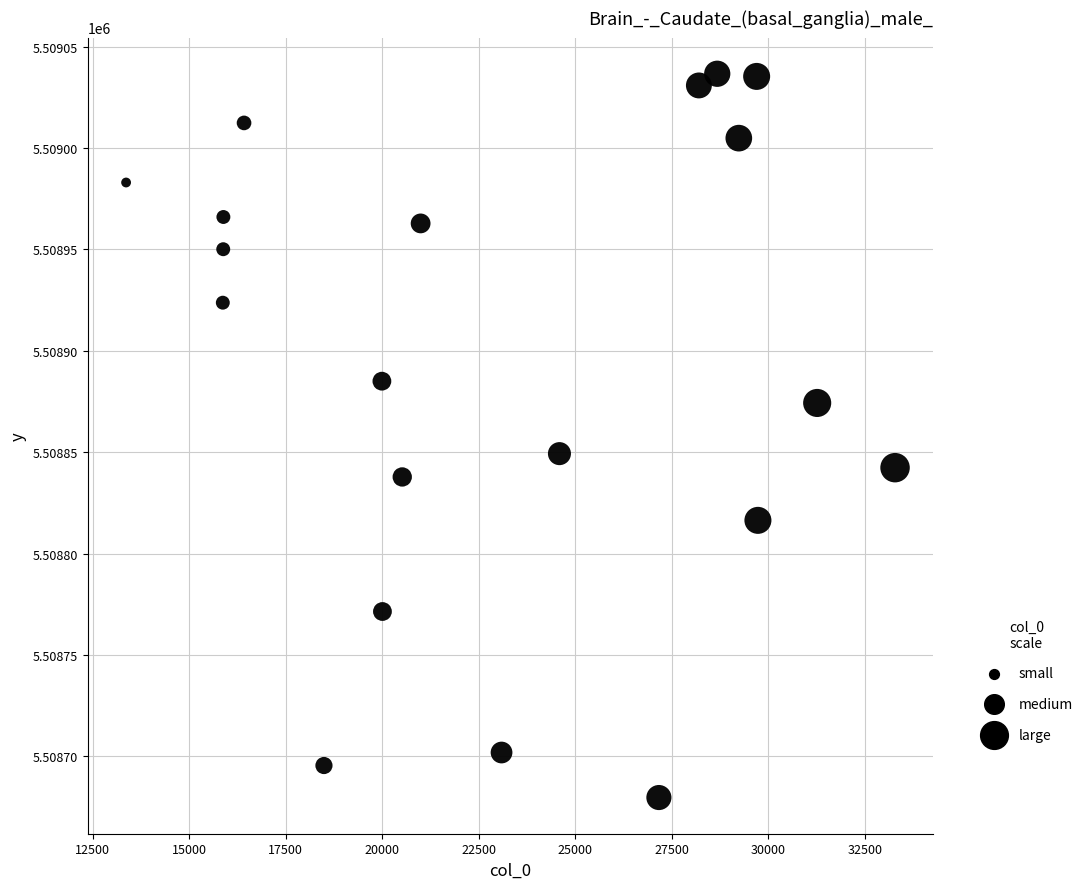

What is the range of X values (max minus min)?

19918.0